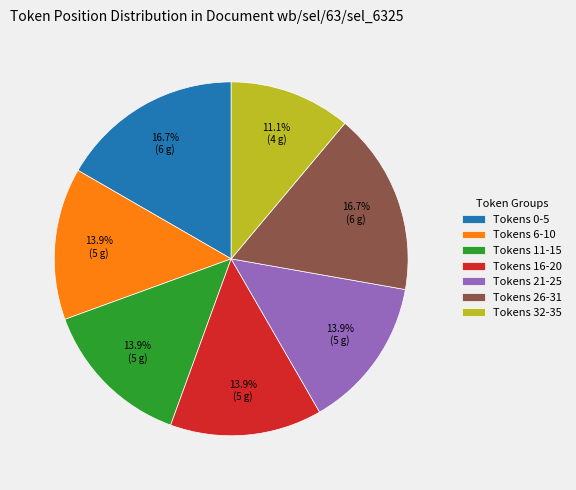

Which slice is the smallest?

Tokens 32-35